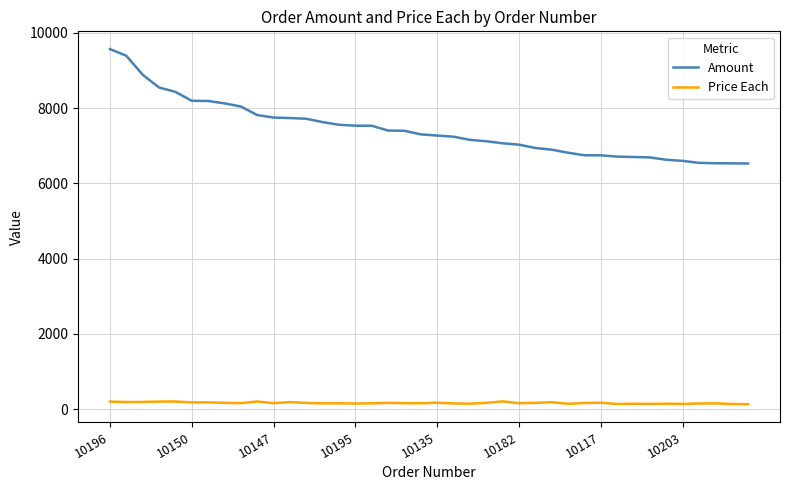

True or false: Amount and Price Each intersect in this chart.

False